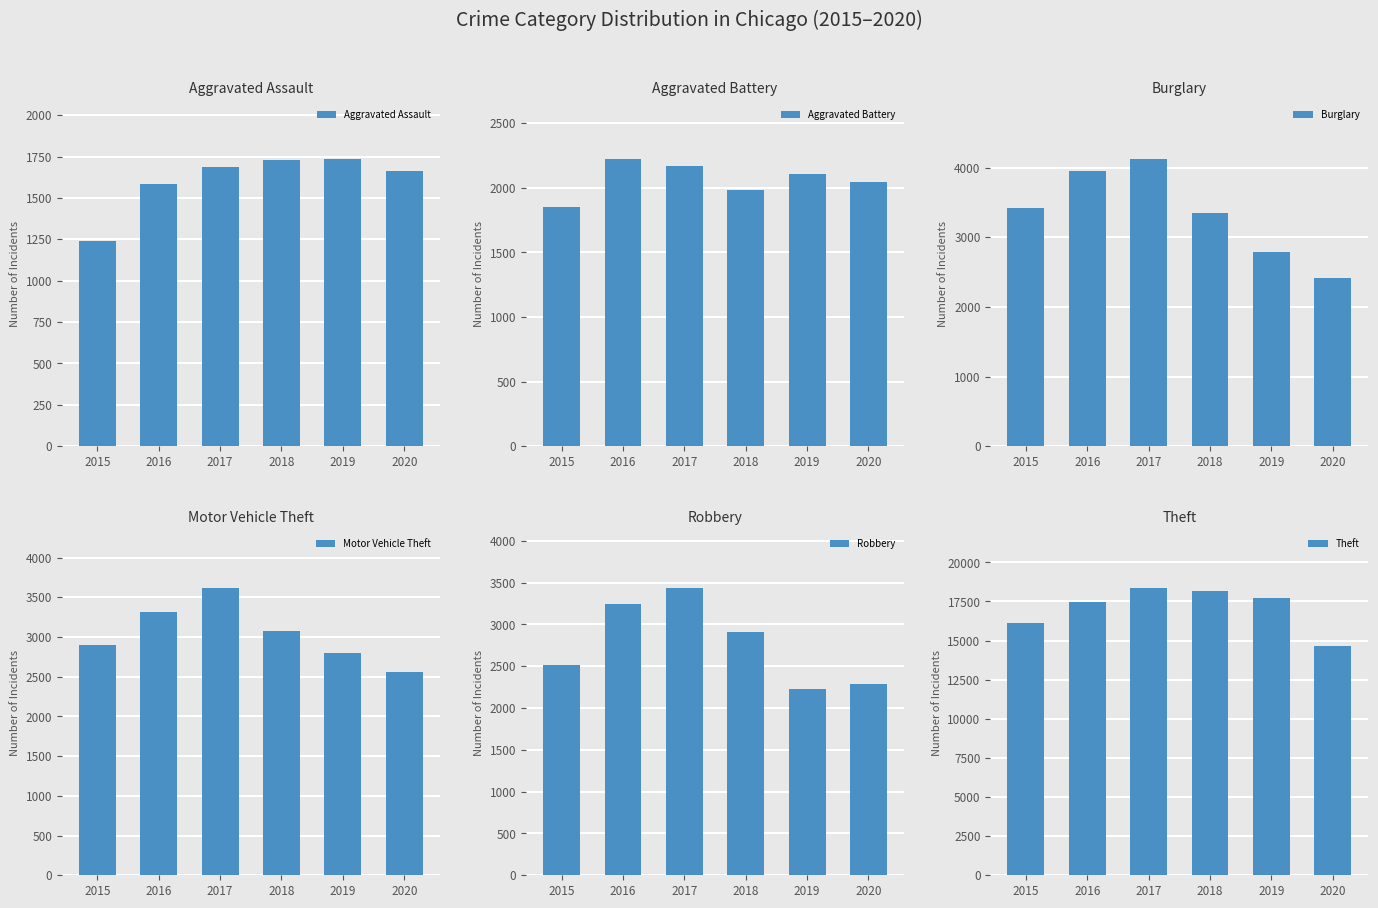

How many distinct data groups are displayed?

6